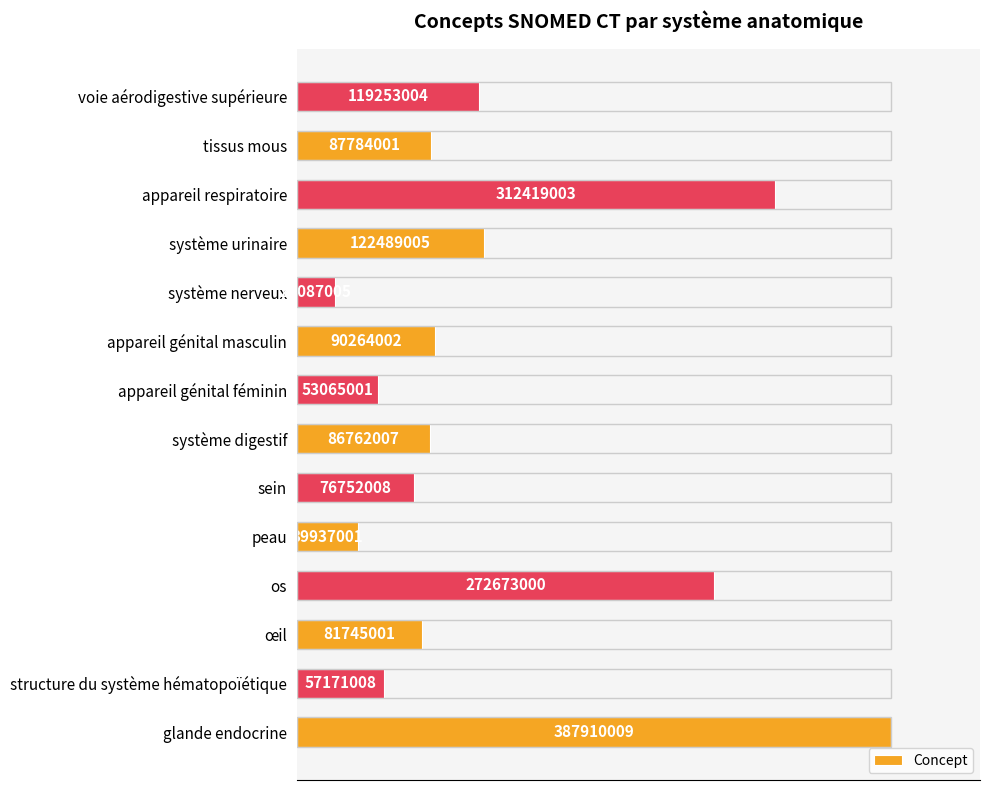

Are the bars horizontal?

Yes